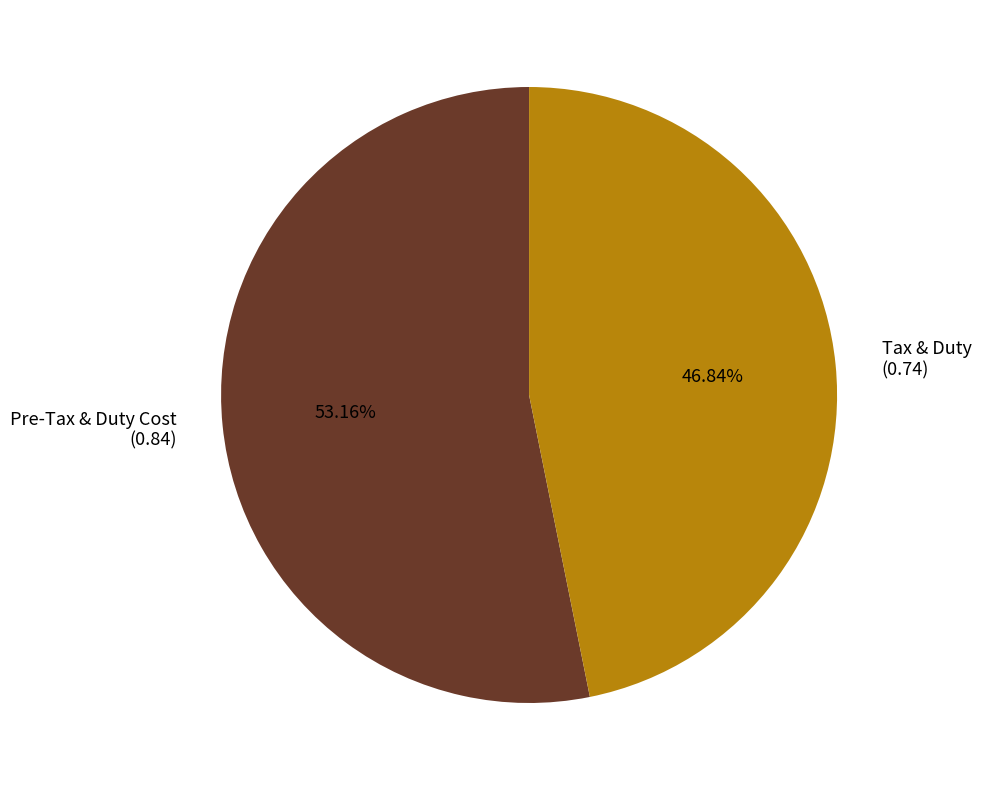

What is the largest slice in the pie chart?

Pre-Tax & Duty Cost